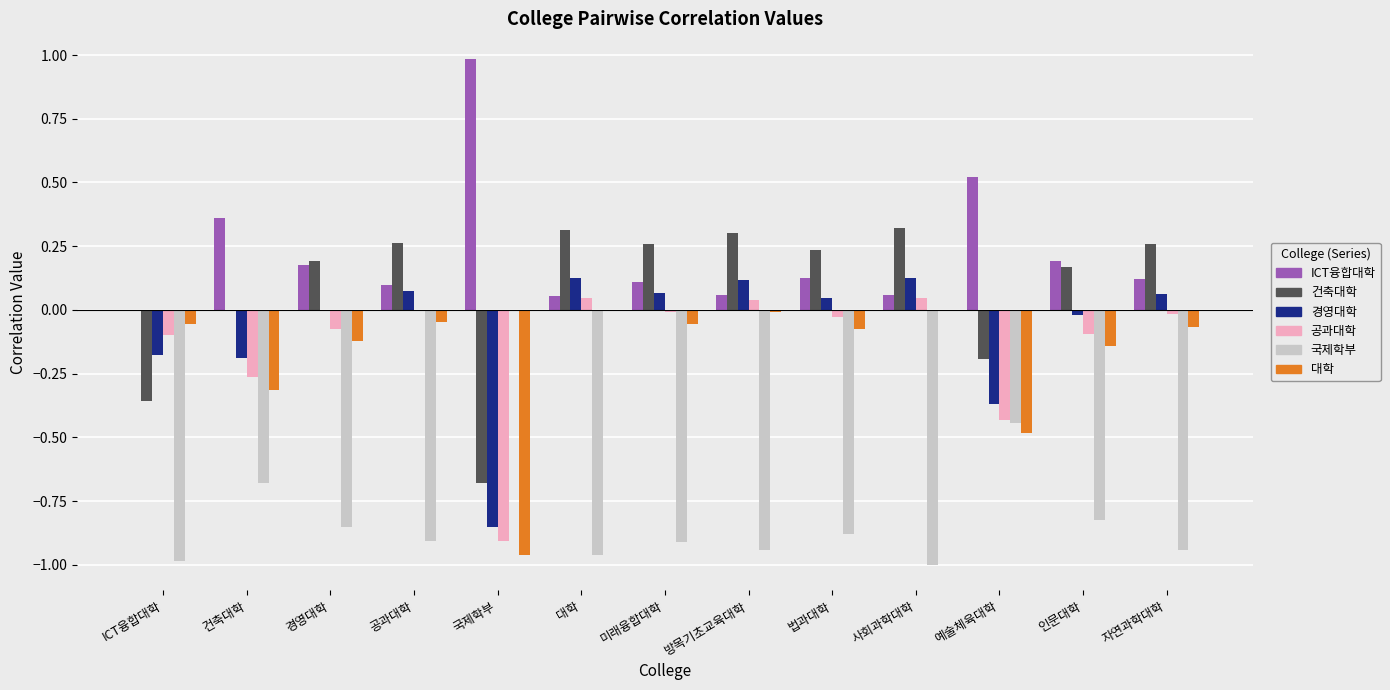

Which category has the highest value across all series?

국제학부